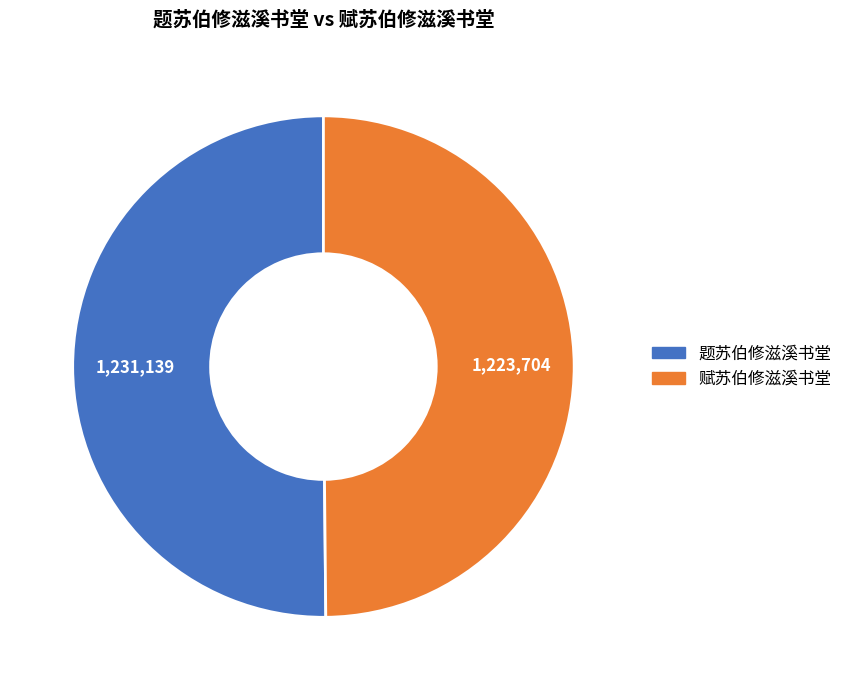

What is the ratio of the value at 赋苏伯修滋溪书堂 to the value at 题苏伯修滋溪书堂?

1.0